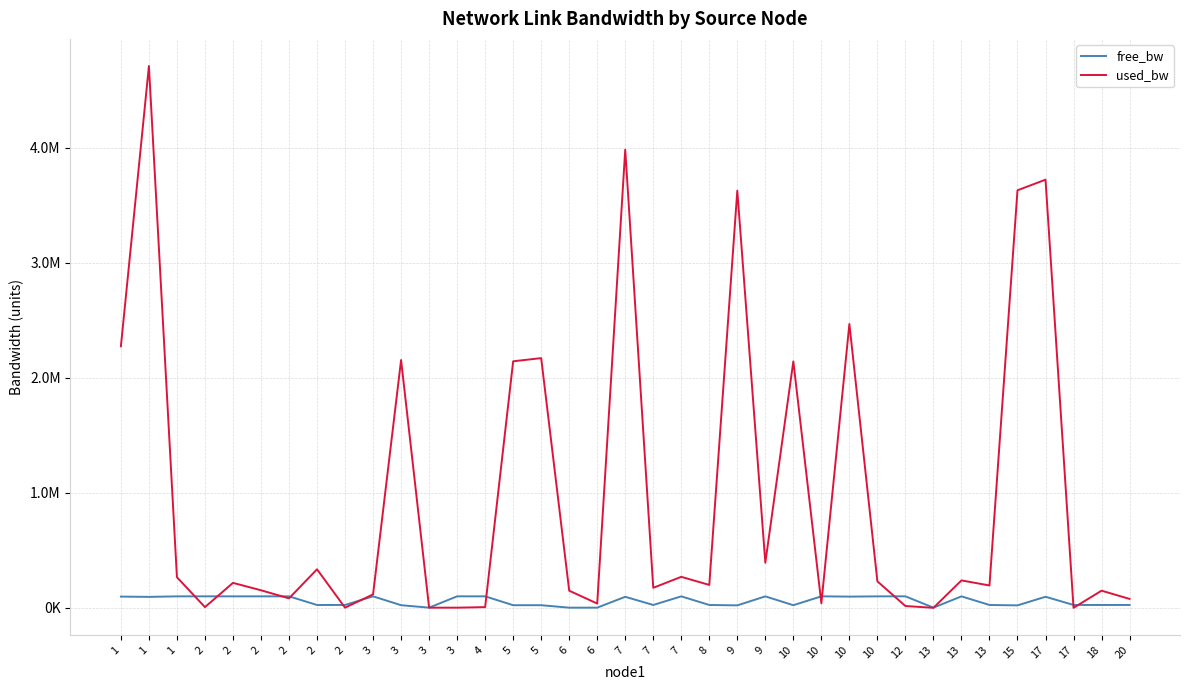

Does the chart have visible grid lines?

Yes